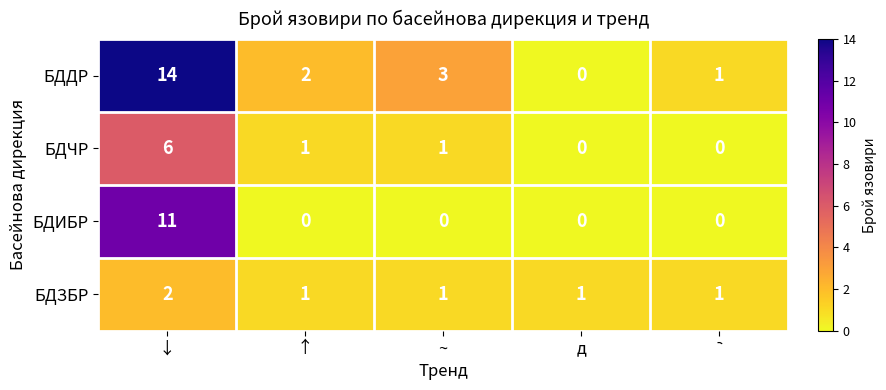

Which series changed the most between ↓ and д?

БДДР